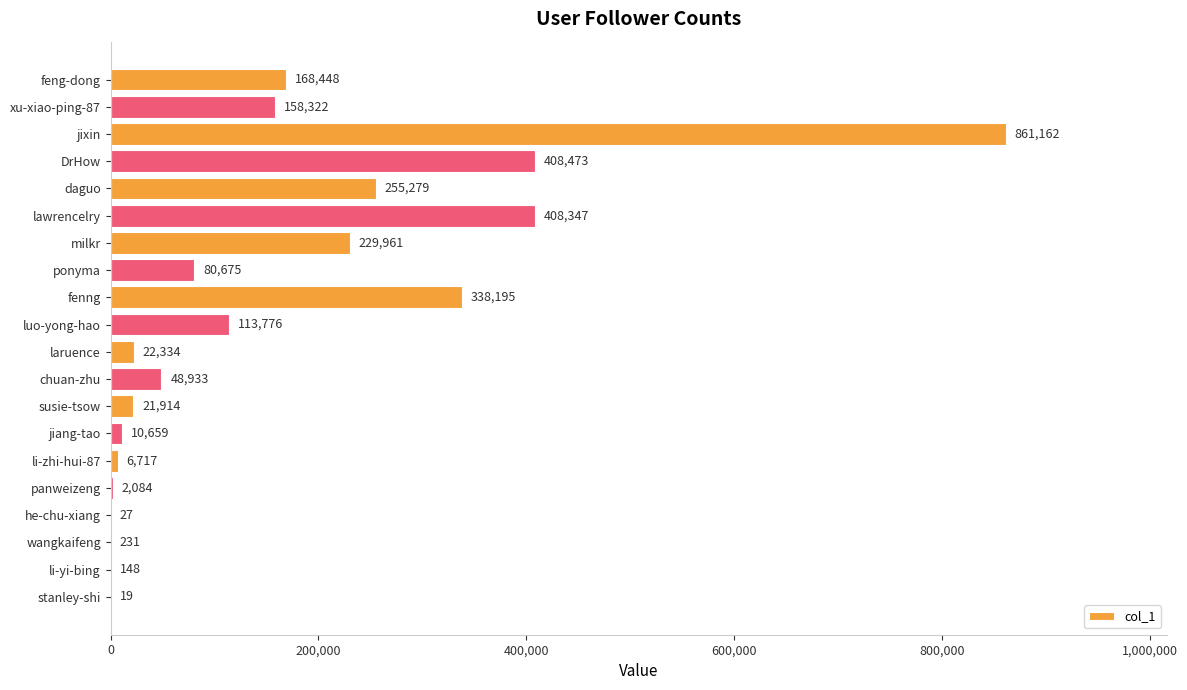

What is the sum of all values?

3135704